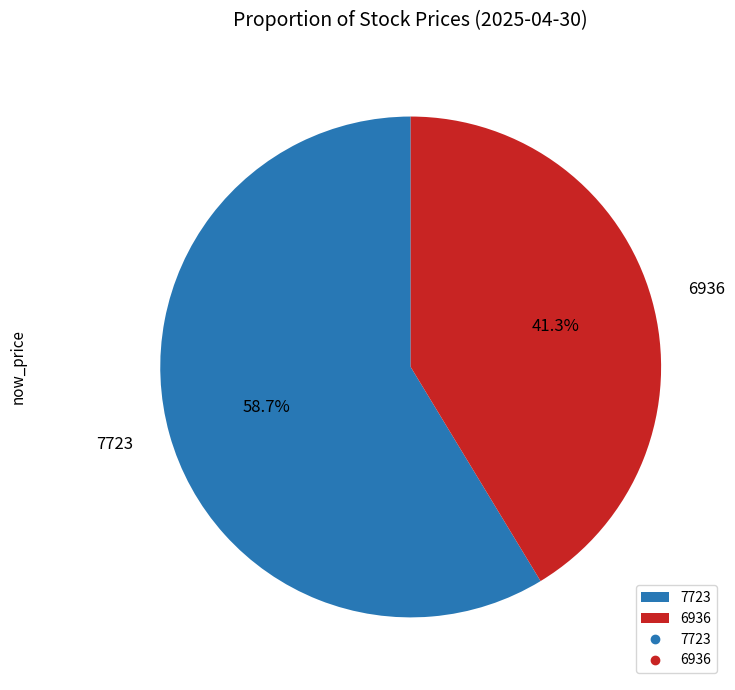

Combined, what portion of the pie is 7723 and 6936?

100.0%